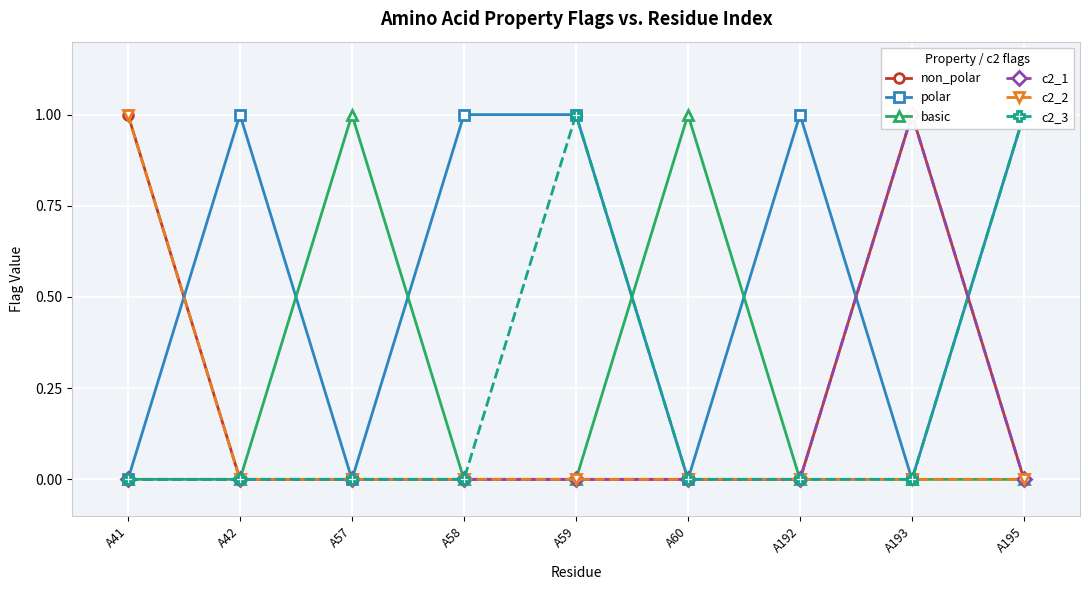

Between A42 and A58, which series saw the biggest shift?

non_polar